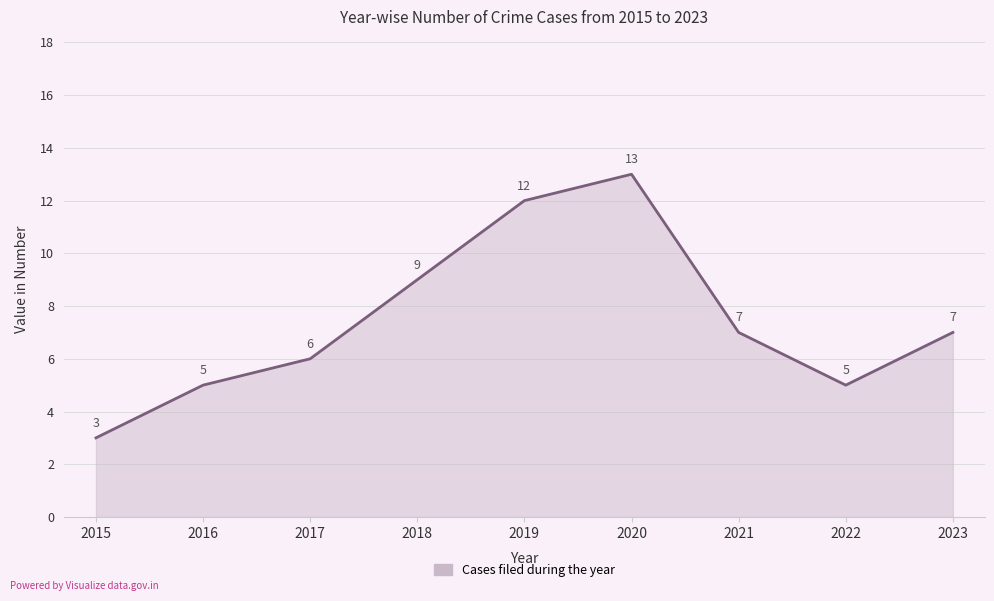

What is the difference between the maximum and minimum values?

10